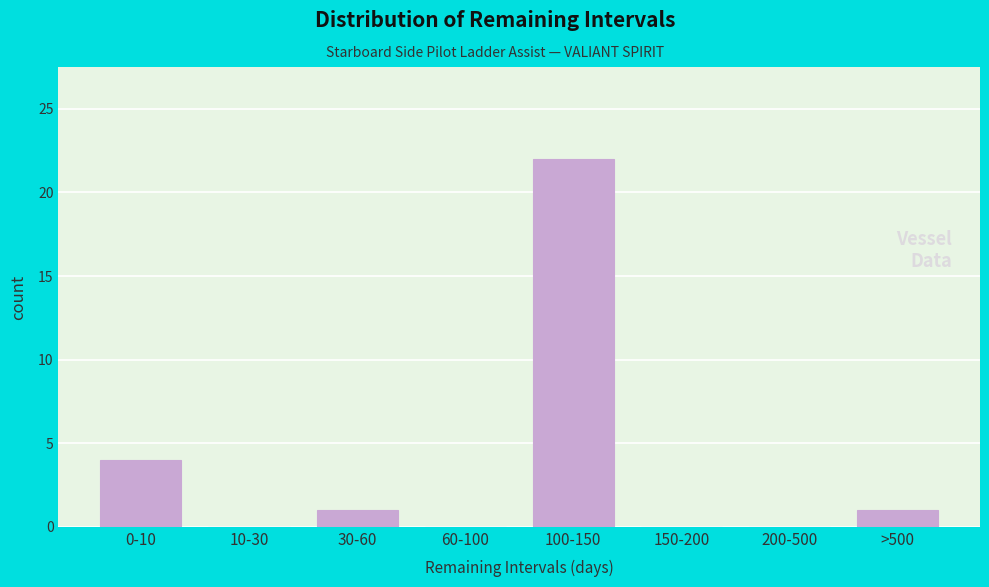

Reading left to right, list all the values displayed in this chart.

0-10=4	10-30=0	30-60=1	60-100=0	100-150=22	150-200=0	200-500=0	>500=1